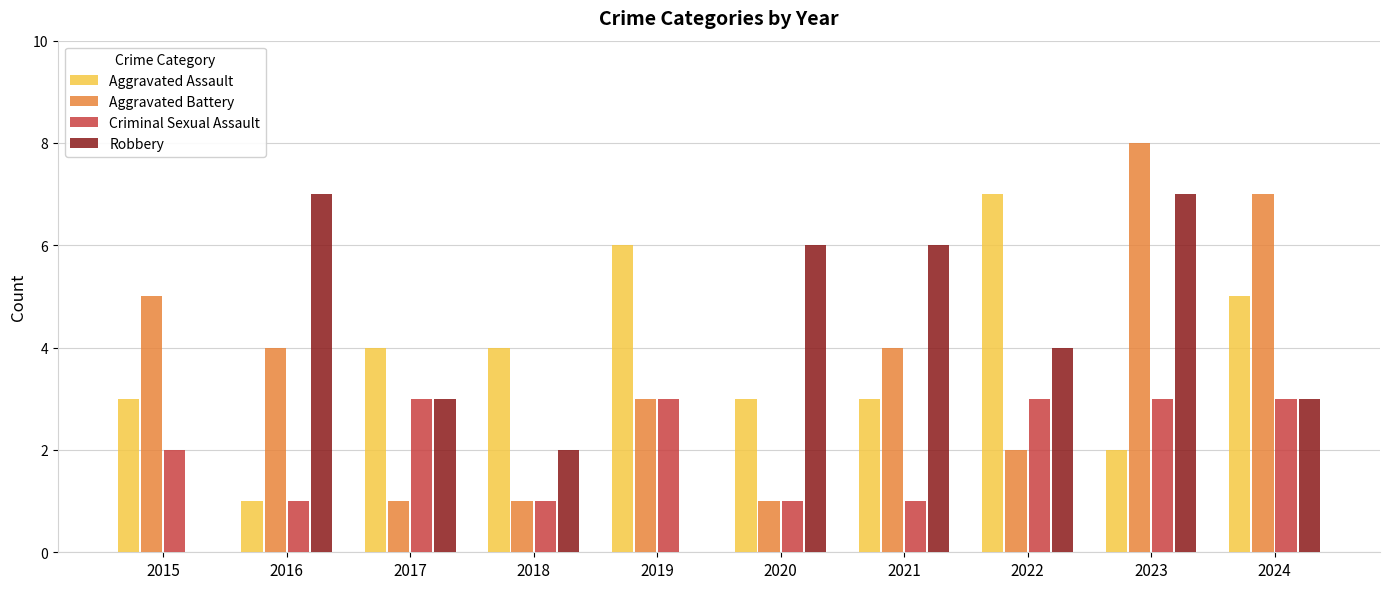

The Aggravated Assault series shows 7 at 2018. True or false?

False